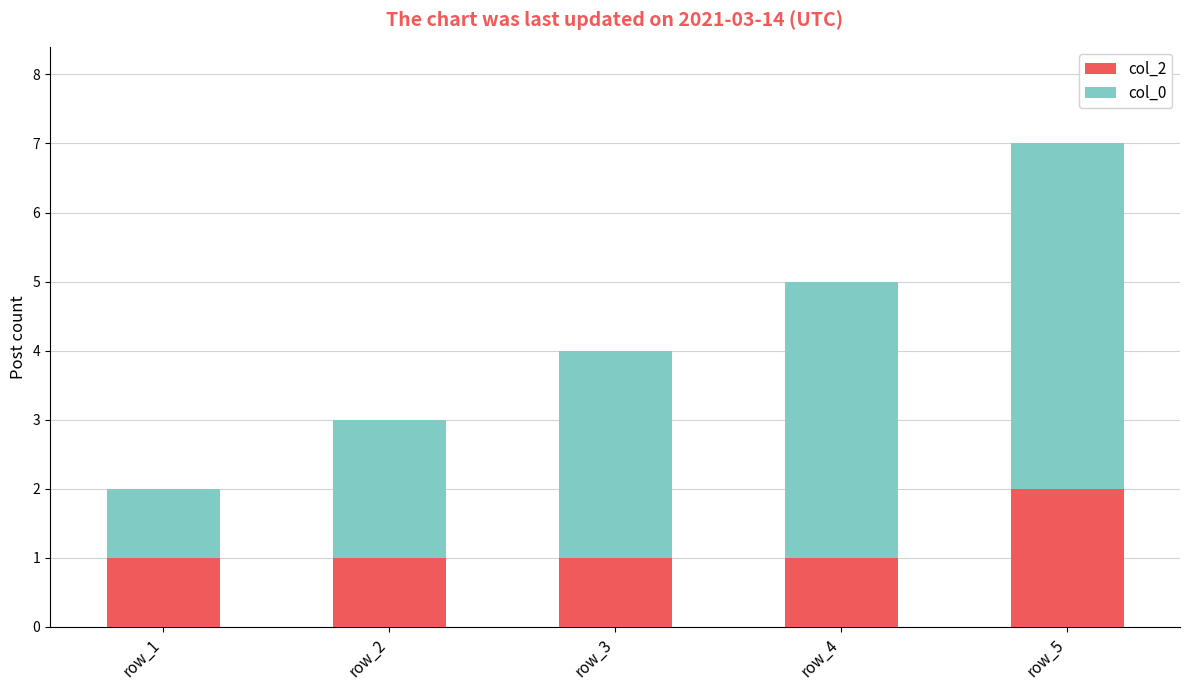

The col_2 series shows 1 at row_4. True or false?

True